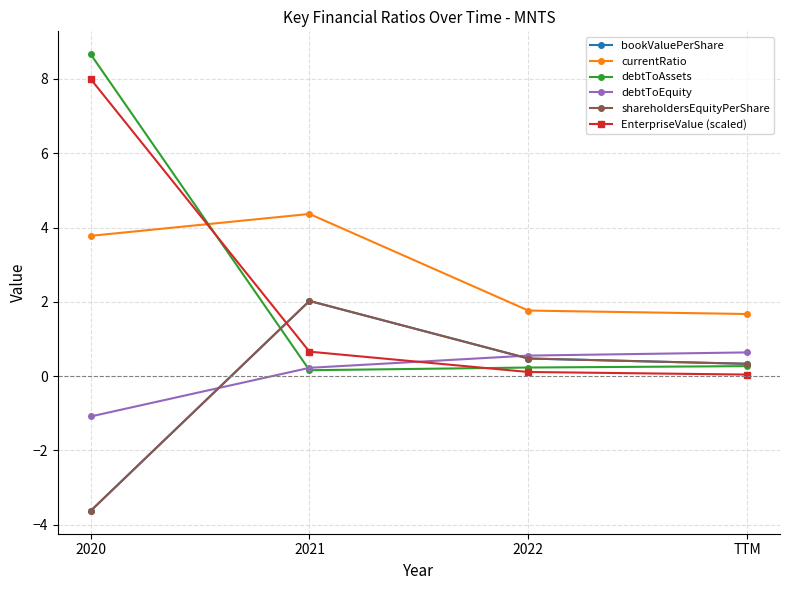

Reading left to right, what are all the values shown in this chart?

bookValuePerShare: 2020=-3.6	2021=2.0	2022=0.5	TTM=0.3
currentRatio: 2020=3.8	2021=4.4	2022=1.8	TTM=1.7
debtToAssets: 2020=8.7	2021=0.2	2022=0.2	TTM=0.3
debtToEquity: 2020=-1.1	2021=0.2	2022=0.6	TTM=0.6
shareholdersEquityPerShare: 2020=-3.6	2021=2.0	2022=0.5	TTM=0.3
EnterpriseValue (scaled): 2020=8.0	2021=0.7	2022=0.1	TTM=0.0